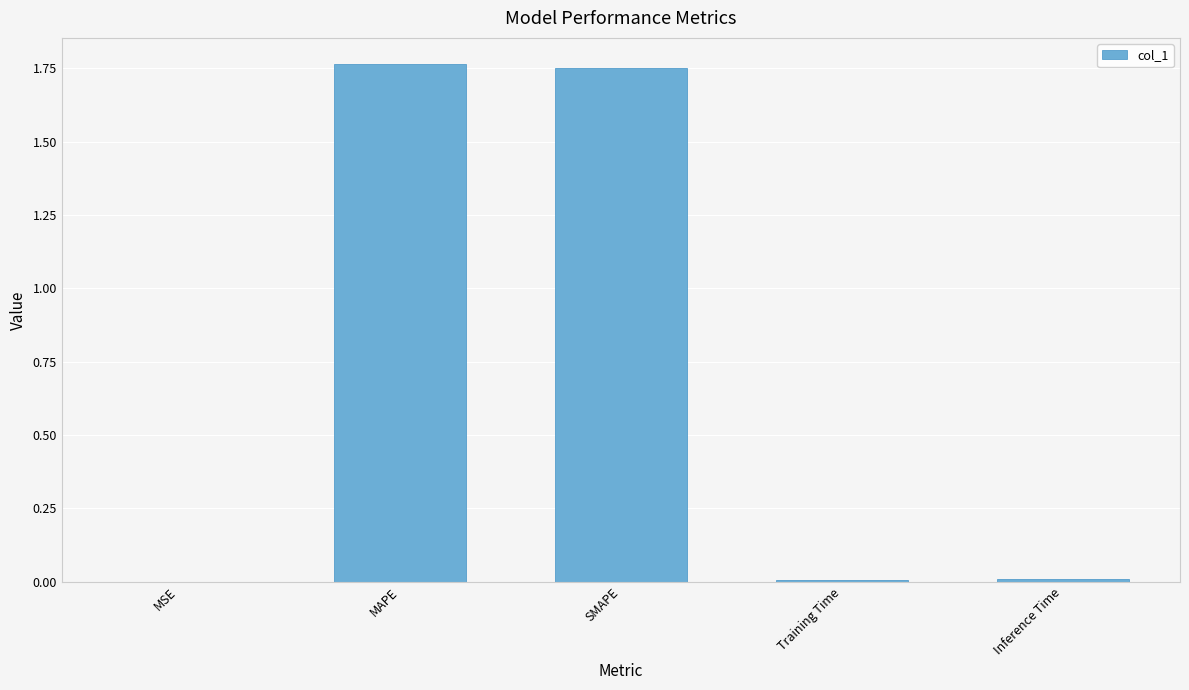

What is the sum of all values?

3.5